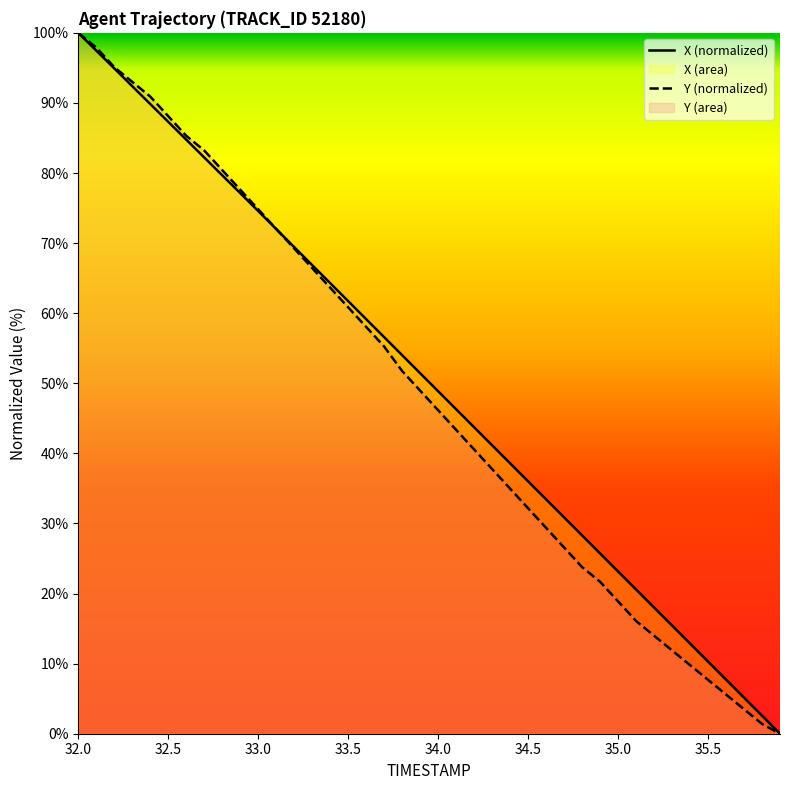

Between 32.5 and 33.9, which is larger?

32.5